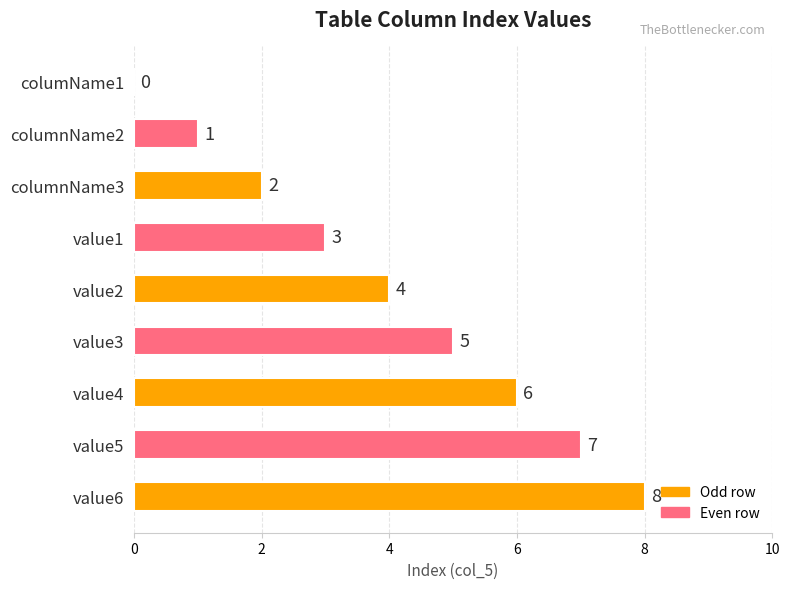

What is the approximate value at value2?

4